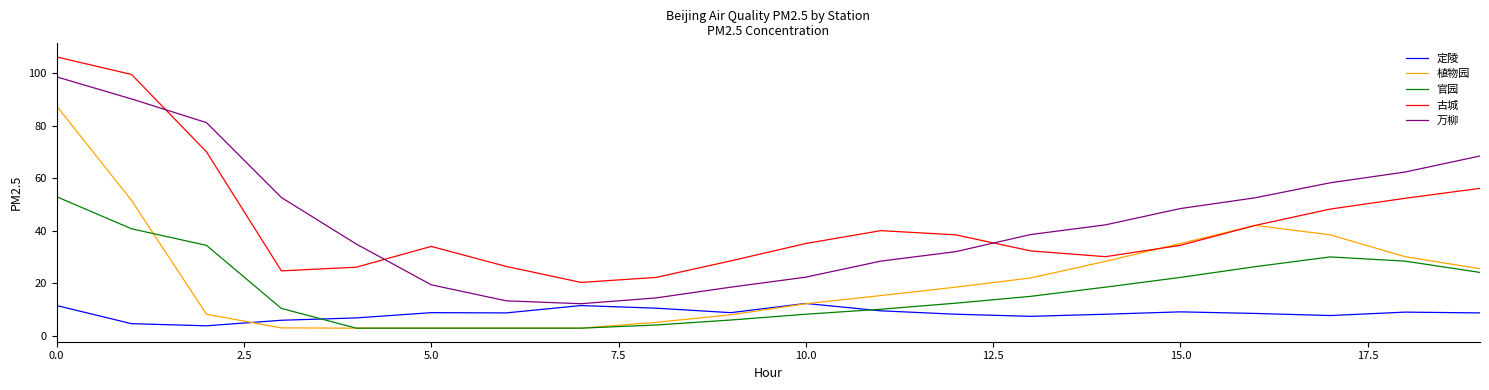

True or false: 定陵 has more than 0 points higher than both neighbors.

True